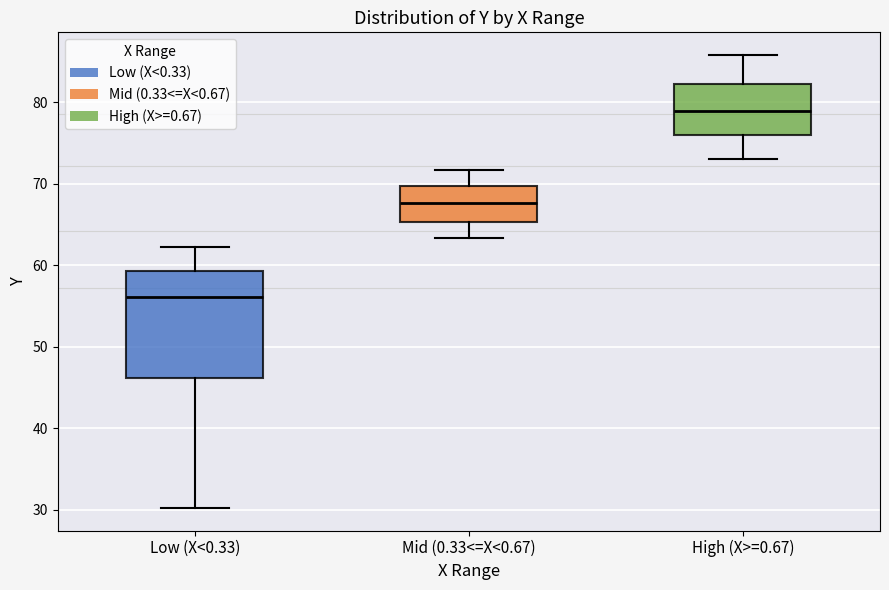

Comparing the boxes themselves (not the whiskers), which one is the tallest?

Low (X<0.33)